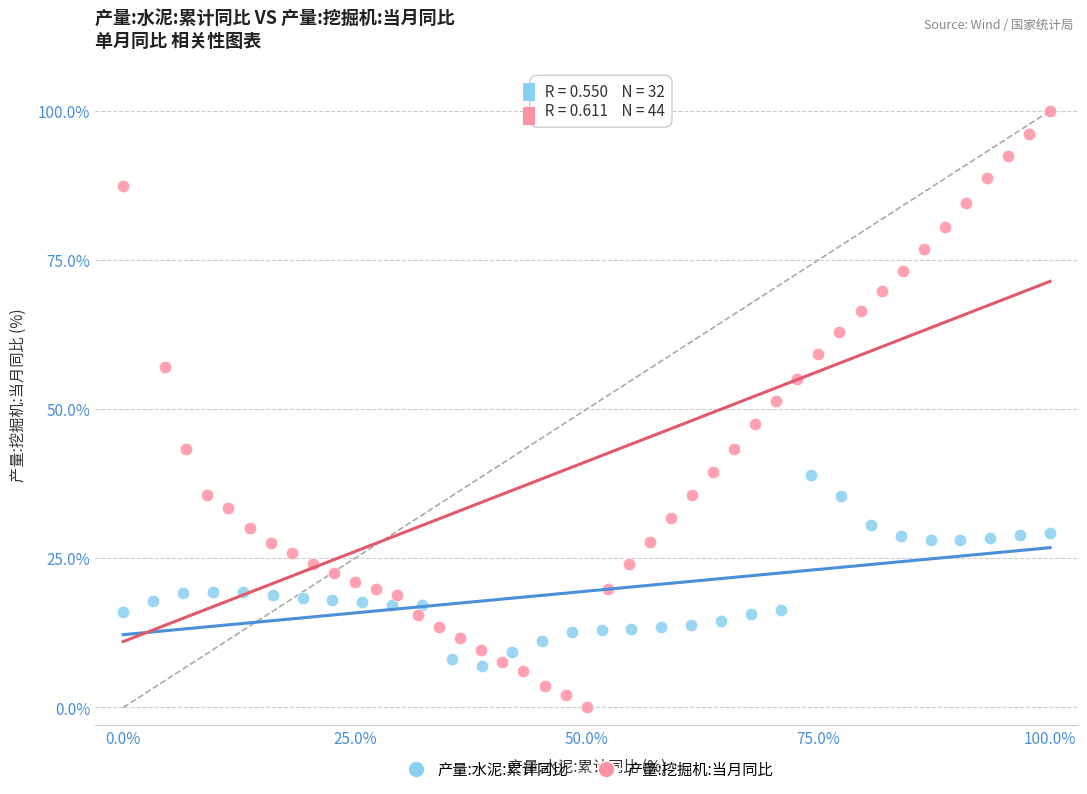

Which series has the widest spread of Y values?

产量:挖掘机:当月同比